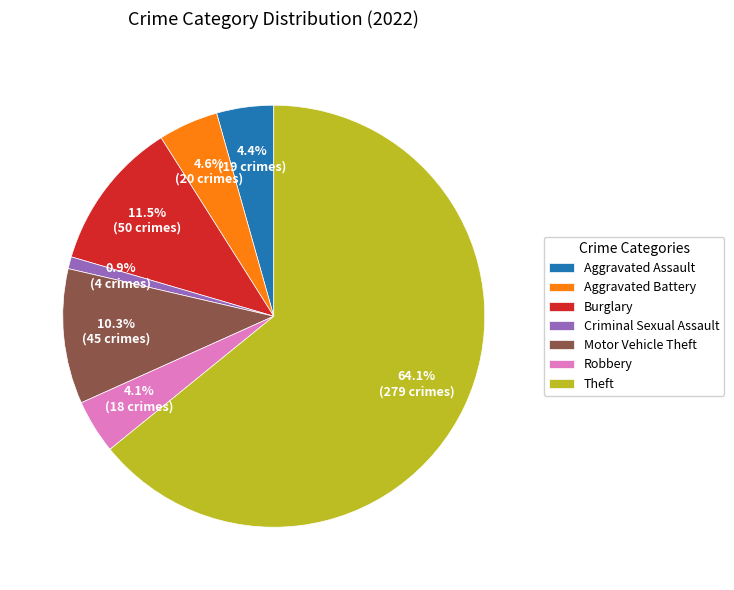

What is the smallest slice in the pie chart?

Criminal Sexual Assault